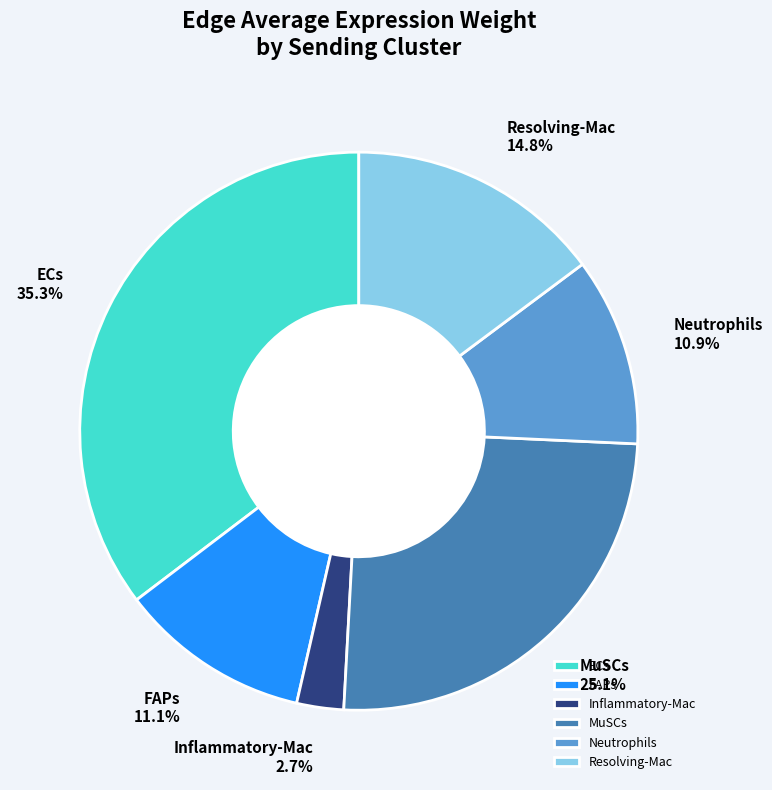

Does Inflammatory-Mac account for over 50% of the chart?

No